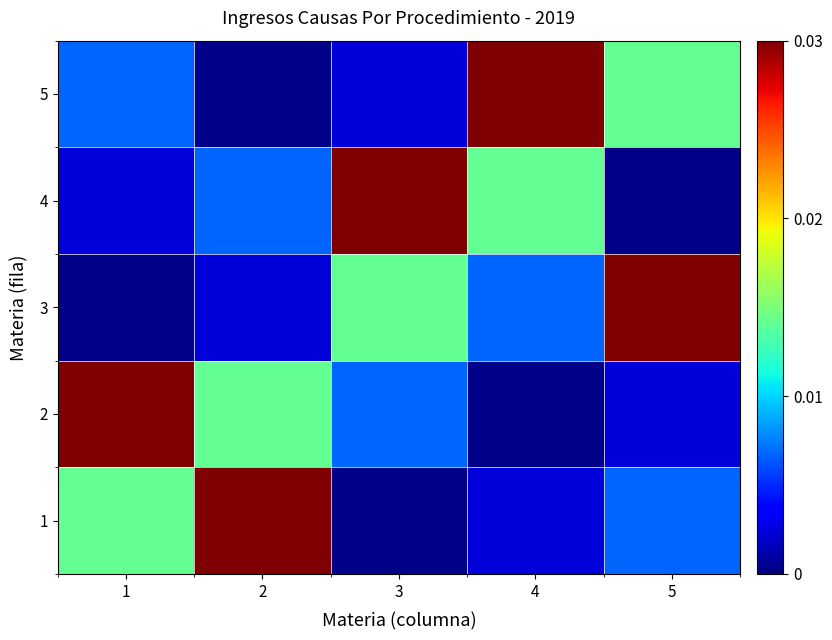

What is the total value across all series at 2?

0.1